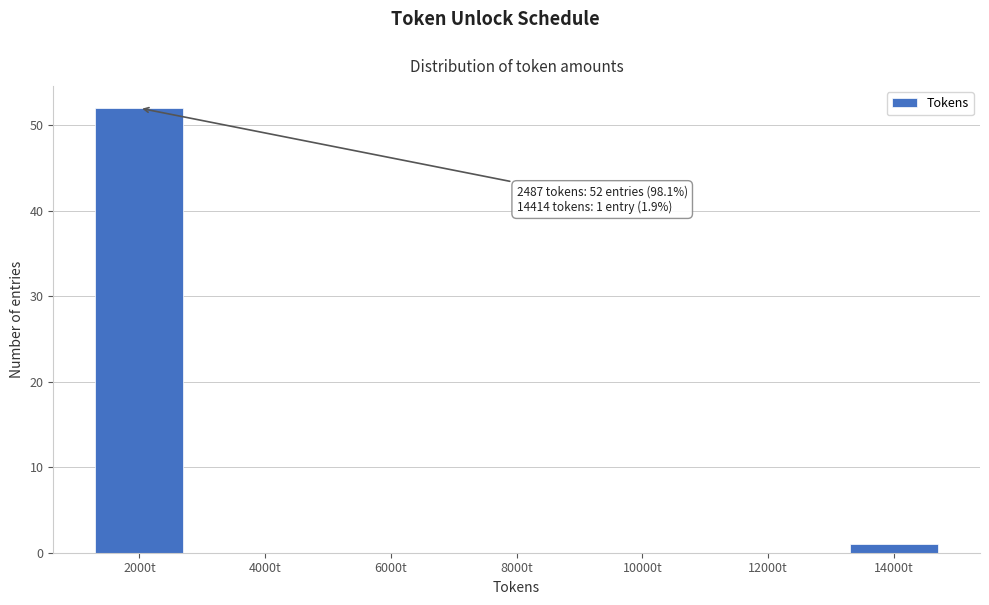

Reading right to left, what are all the values shown in this chart?

14000t=1	12000t=0	10000t=0	8000t=0	6000t=0	4000t=0	2000t=52